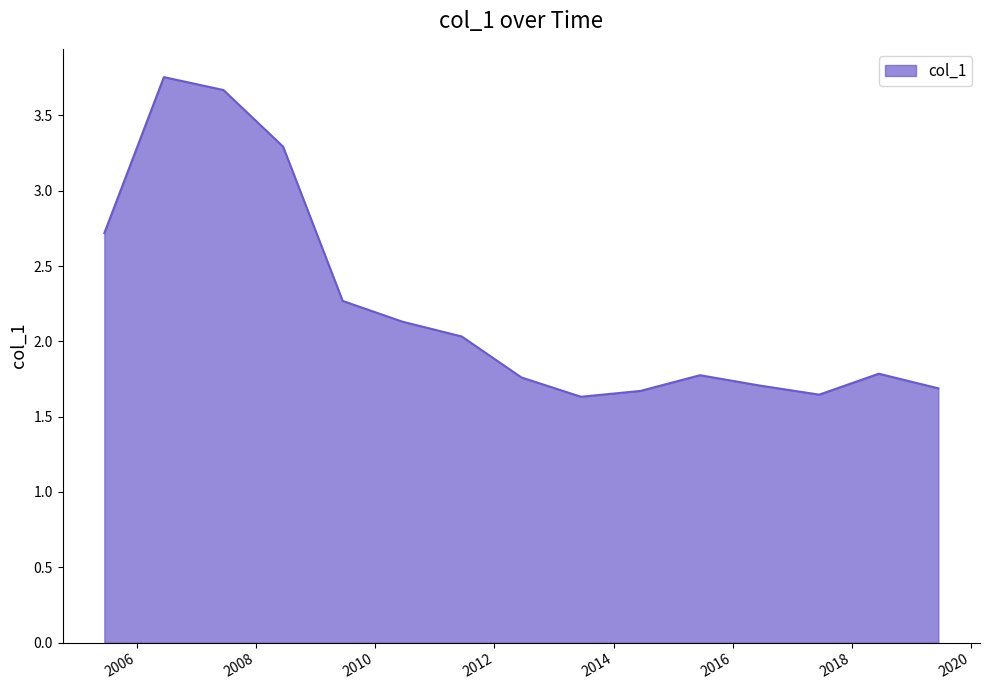

What is the difference between the maximum and minimum values?

2.1